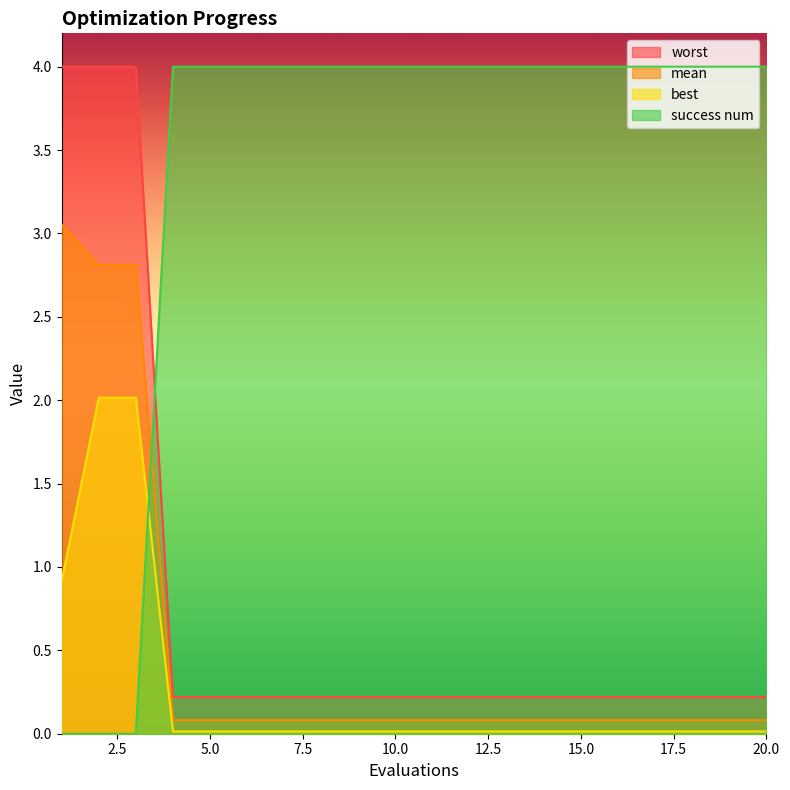

True or false: worst and best cross at least once.

False